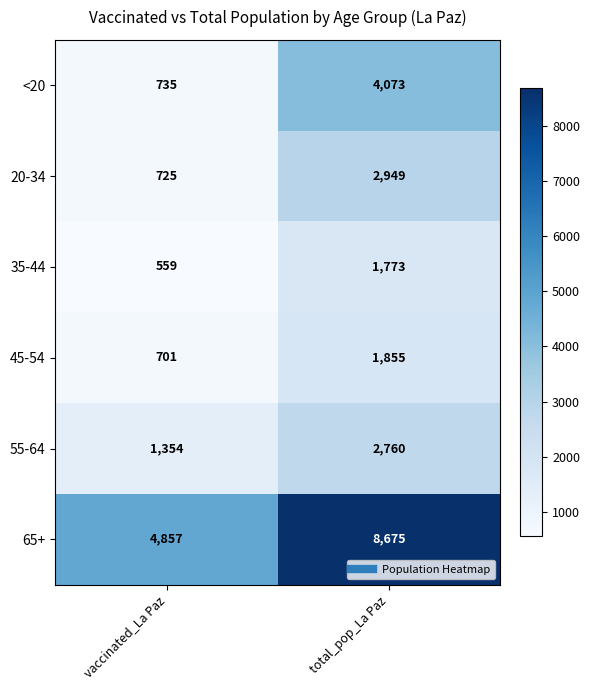

What is the maximum value shown in the chart?

8675